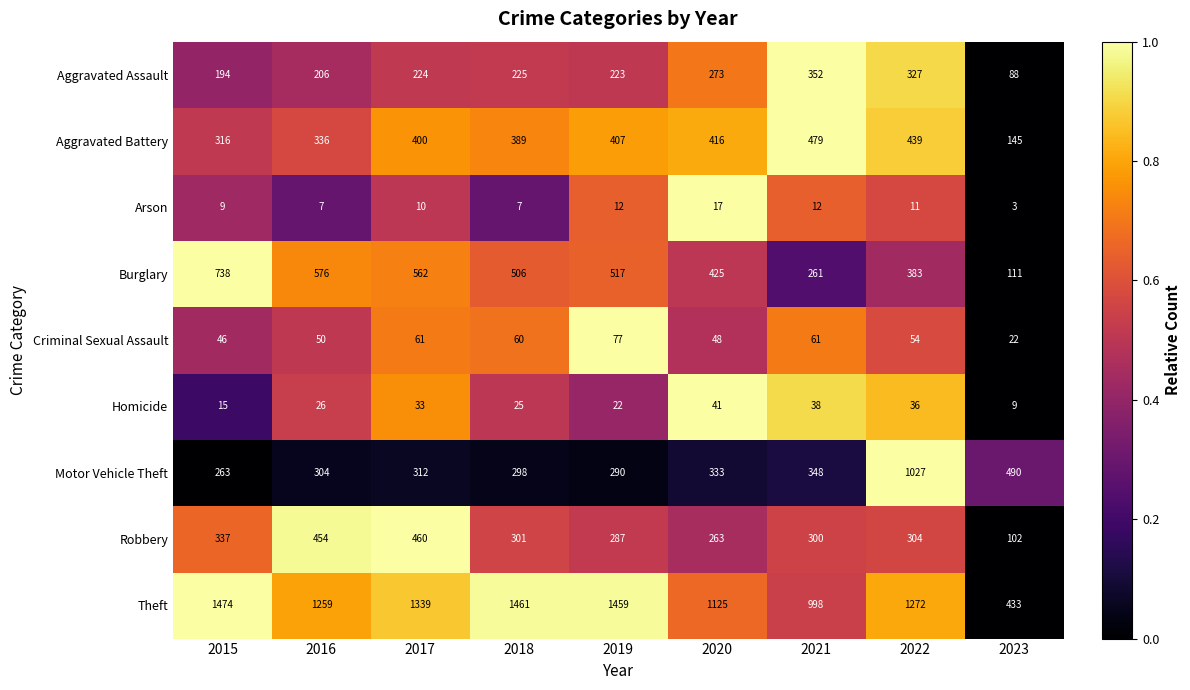

What is the difference between the maximum and minimum values in the Homicide series?

32